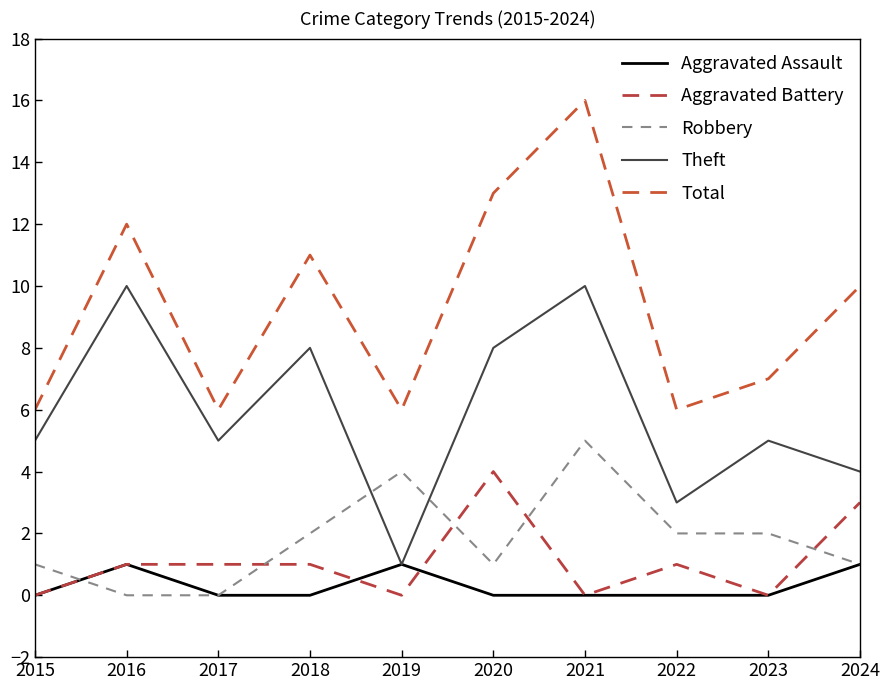

At how many categories does at least one series exceed 11?

3